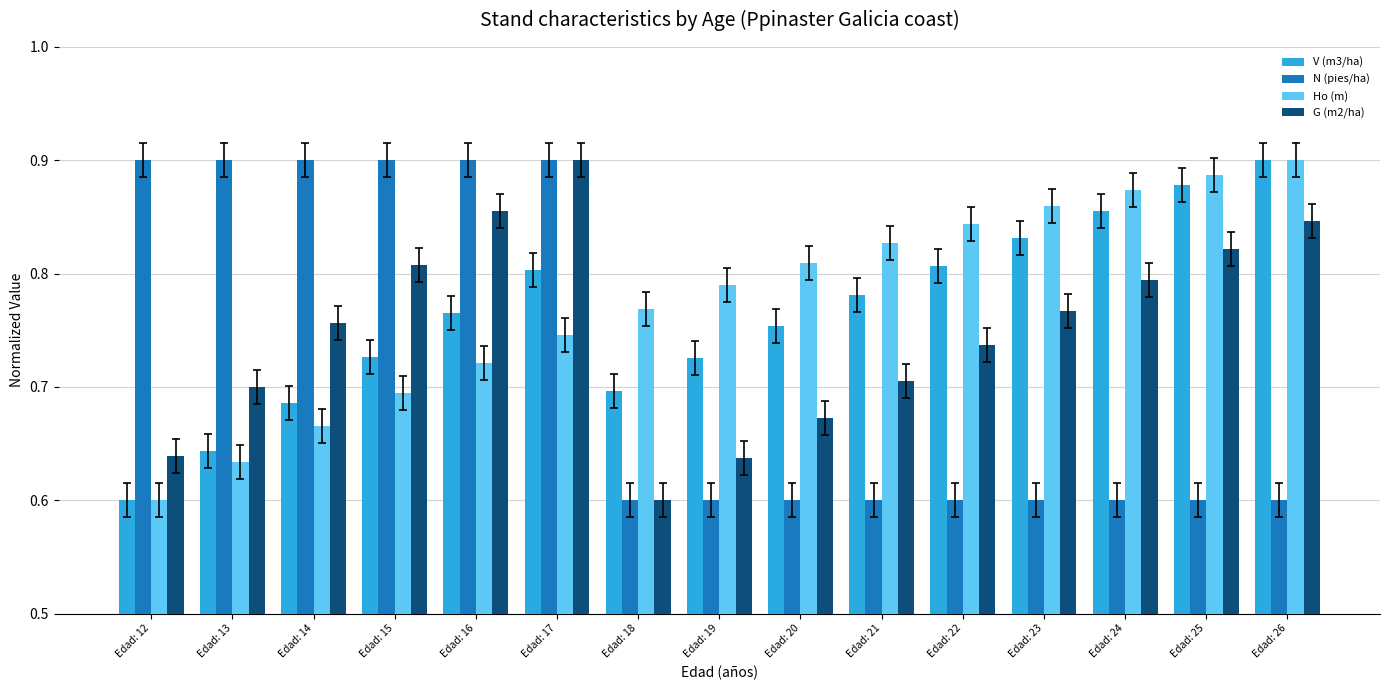

Rank the categories by Ho (m) value from highest to lowest.

Edad: 26, Edad: 25, Edad: 24, Edad: 23, Edad: 22, Edad: 21, Edad: 20, Edad: 19, Edad: 18, Edad: 17, Edad: 16, Edad: 15, Edad: 14, Edad: 13, Edad: 12